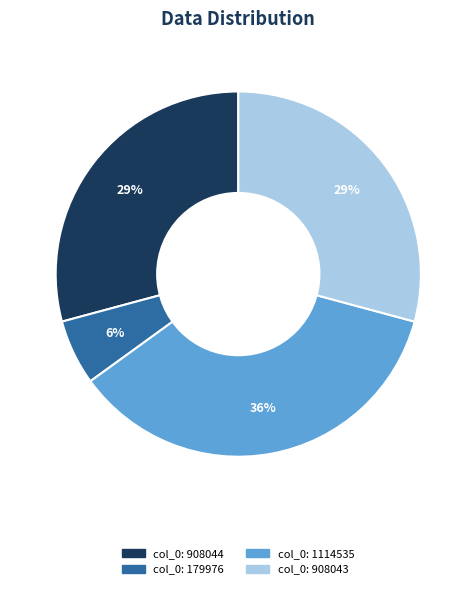

Is there any slice that represents more than half of the pie?

No